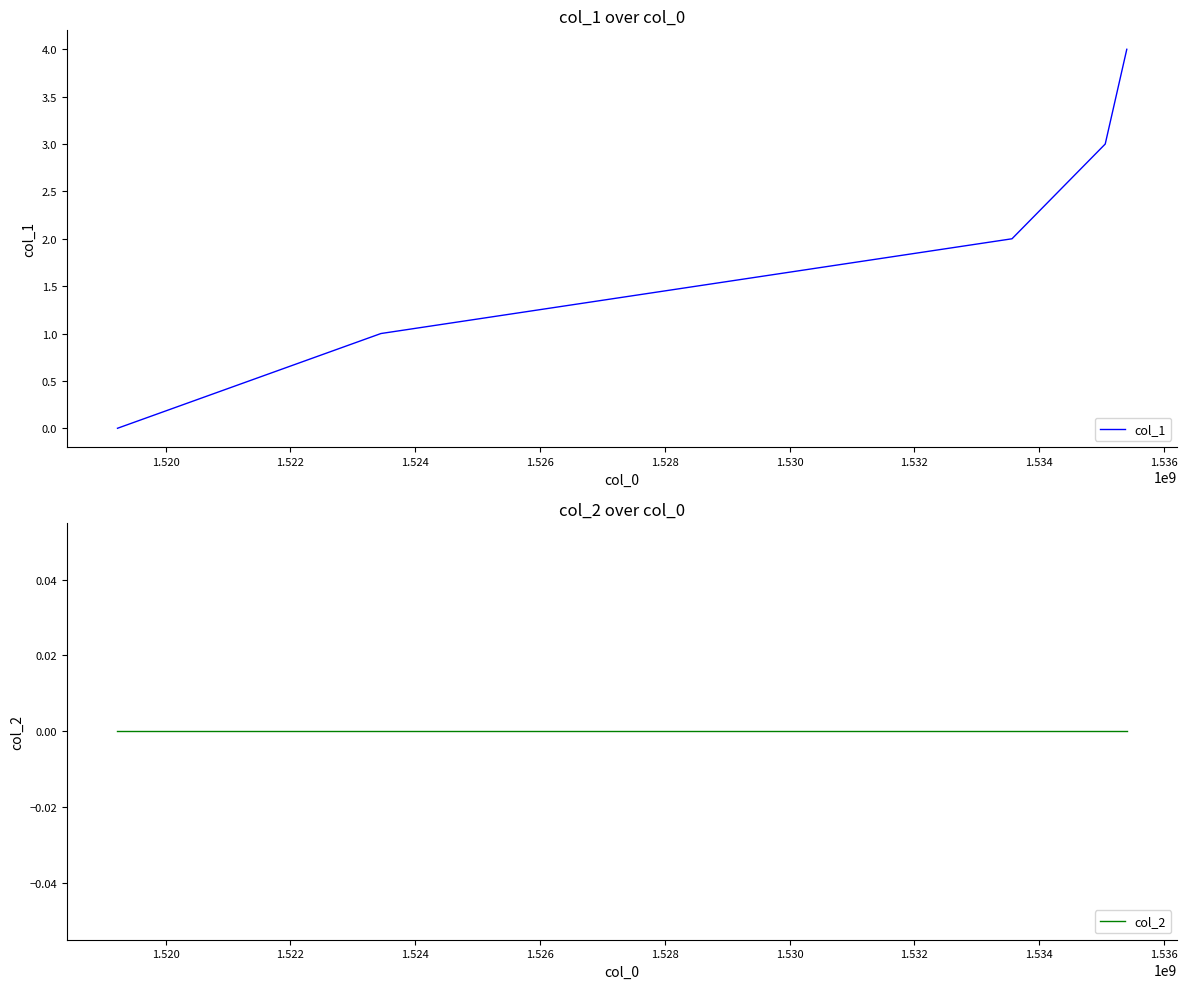

Reading left to right, what are all the values shown in this chart?

col_1: 0	1	2	3	4
col_2: 0	0	0	0	0